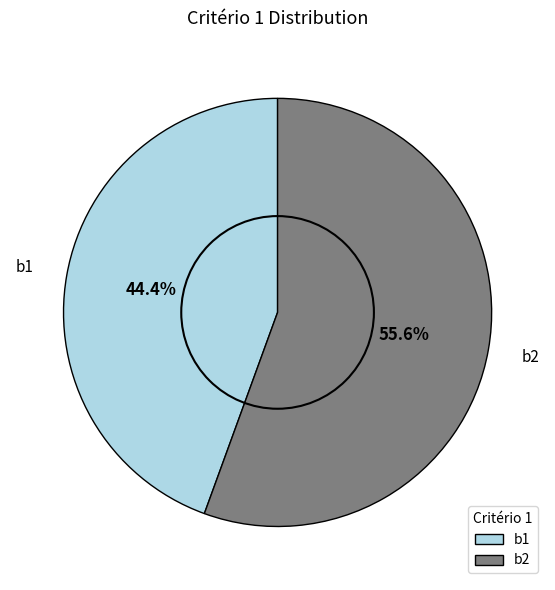

What is the ratio of the value at b1 to the value at b2?

0.8